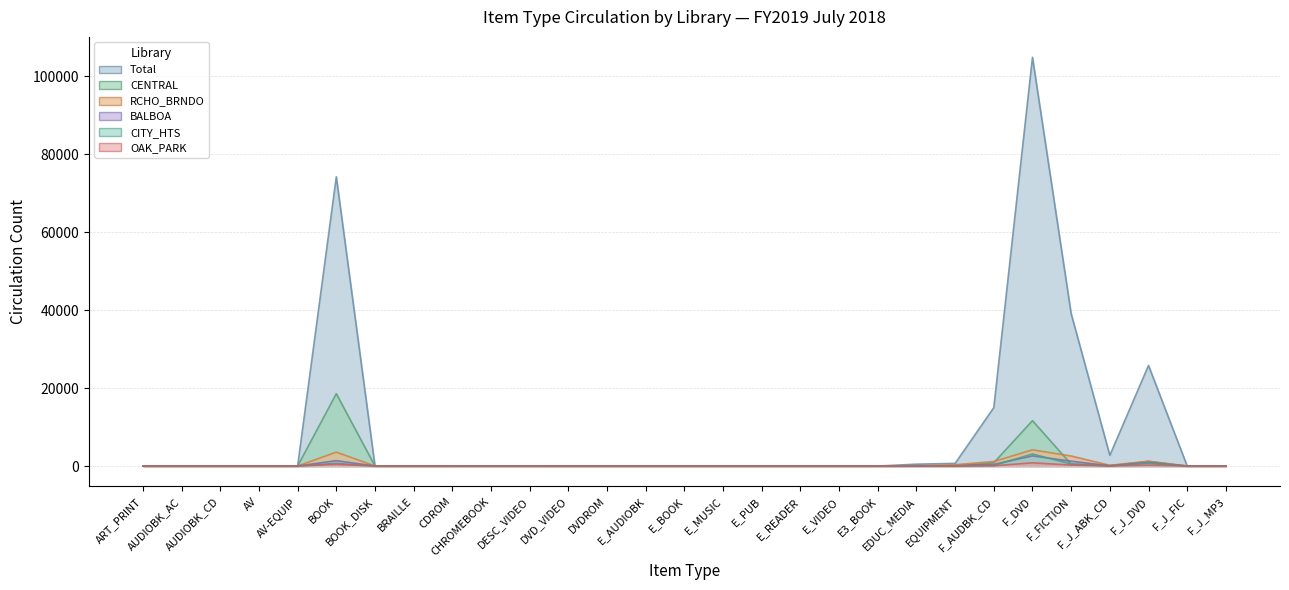

What is the difference between the second highest and minimum values in the CENTRAL series?

11636